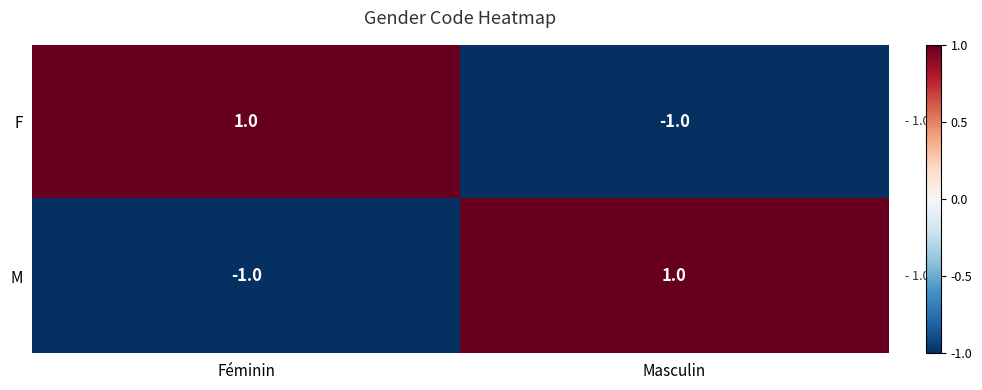

Count the number of data series in this chart.

2